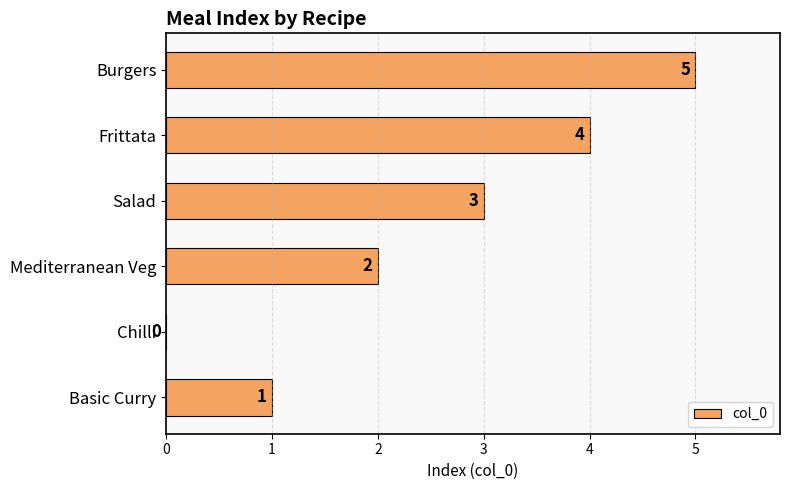

Are the bars horizontal?

Yes